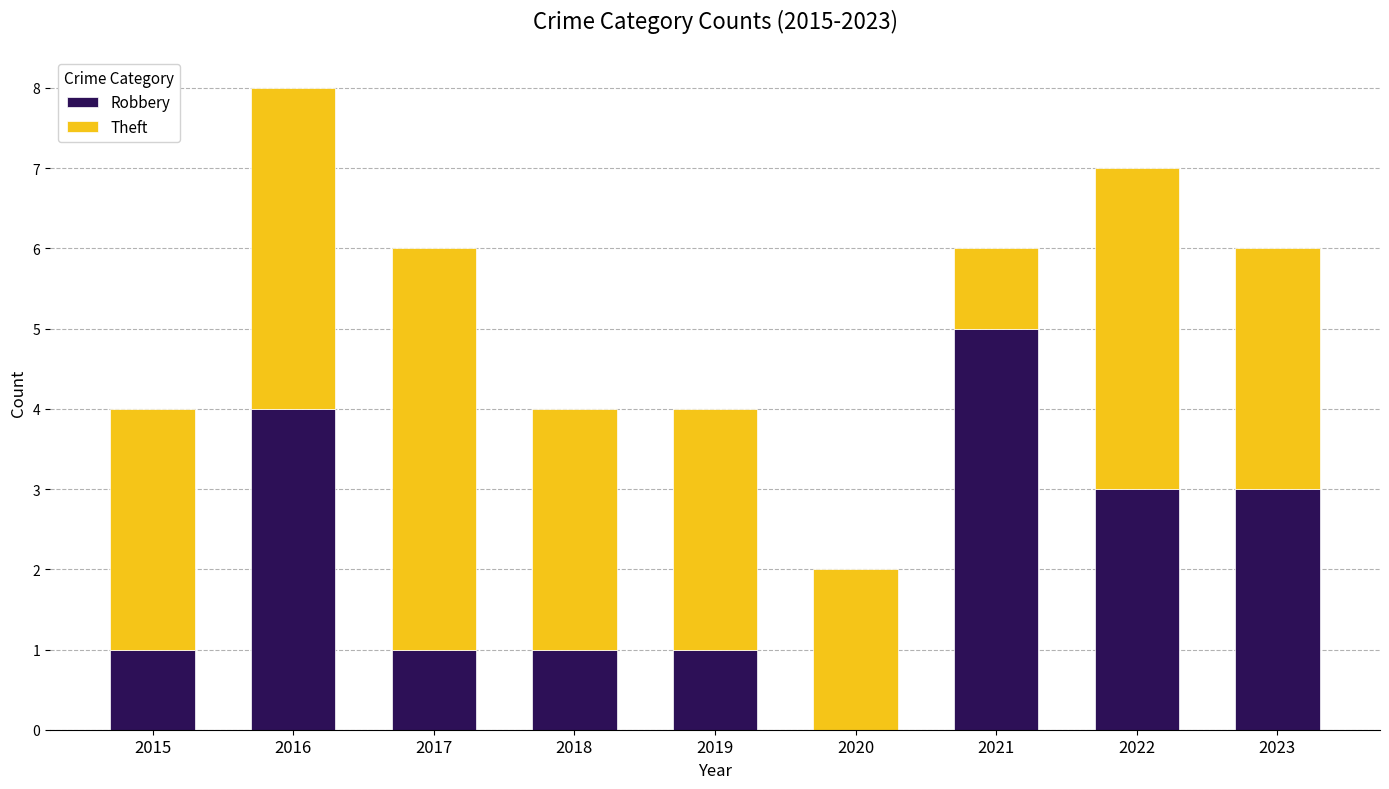

The value of Robbery at 2021 is 5. True or false?

True